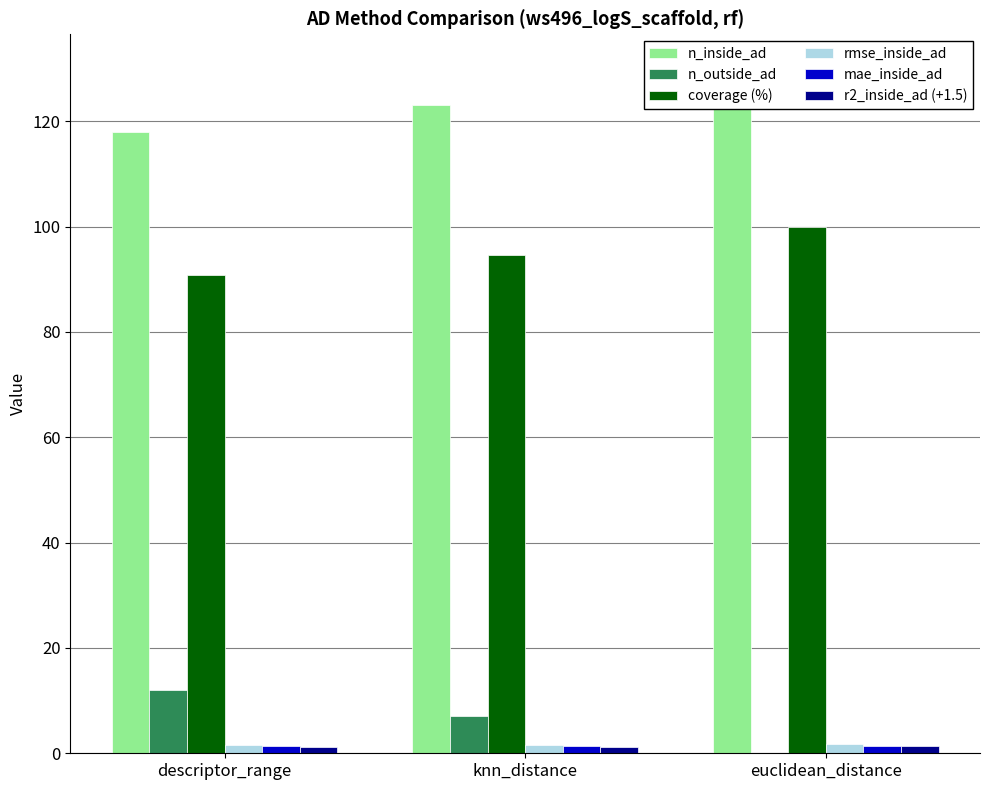

Count the n_inside_ad values in the range 118 to 130.

3